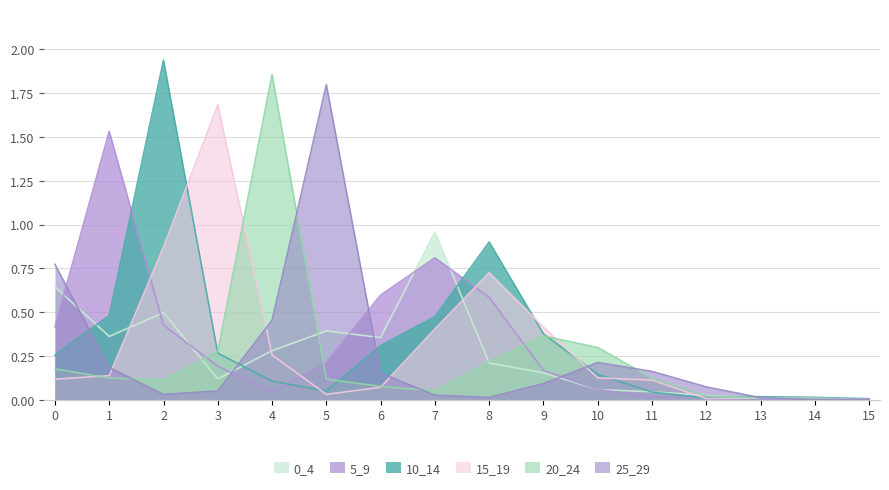

Count the number of data series in this chart.

6